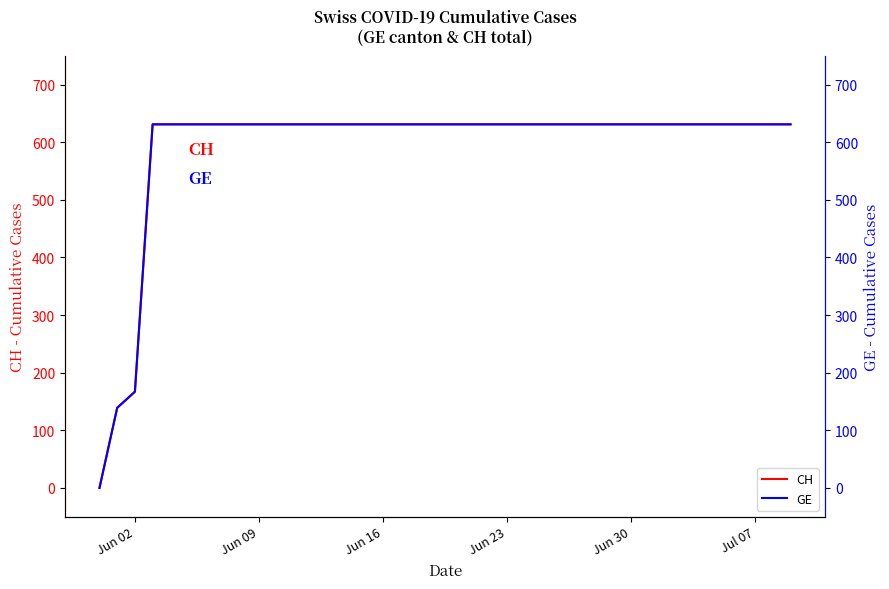

What is the highest value of the CH series?

631